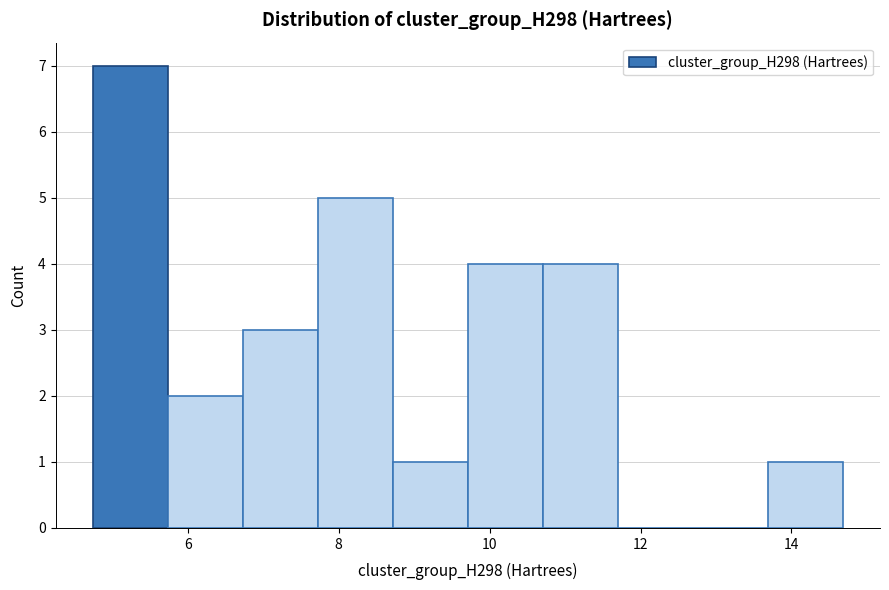

Reading left to right, list every bar in this chart as the range it spans on the x-axis followed by its height. Neither the bar edges nor the heights are printed on the chart, so give them approximately, as read against the axes.

4.8 to 5.8: 7
5.8 to 6.8: 2
6.8 to 7.8: 3
7.8 to 8.8: 5
8.8 to 9.8: 1
9.8 to 10.8: 4
10.8 to 11.6: 4
11.6 to 12.6: 0
12.6 to 13.6: 0
13.6 to 14.6: 1